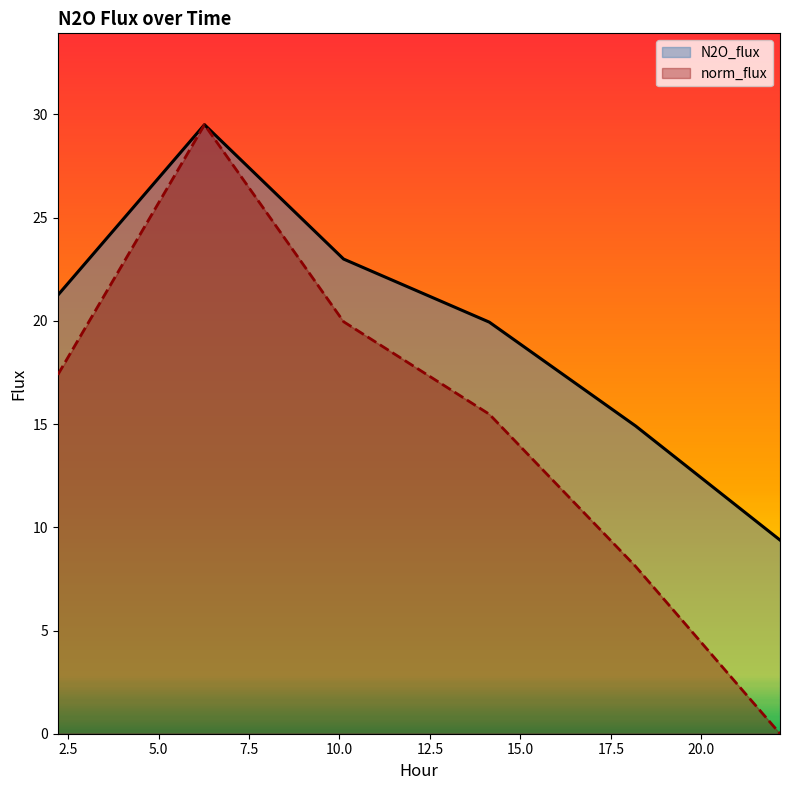

True or false: N2O_flux has more than 1 interior local peaks.

False